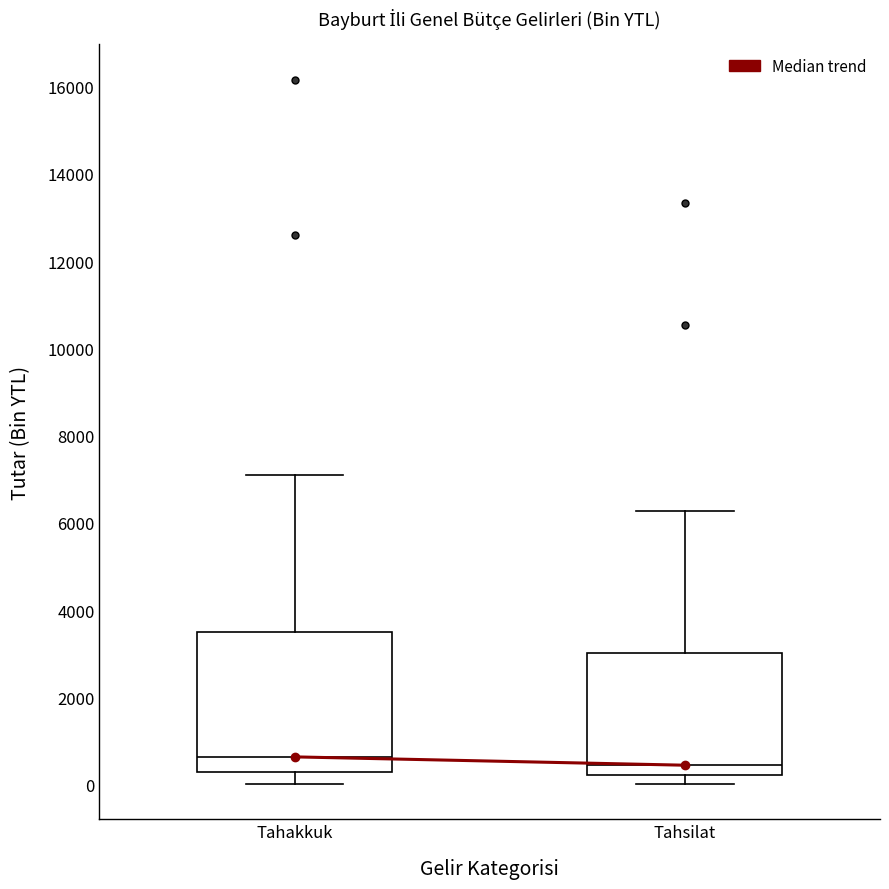

Reading left to right, read every box against the y-axis: the position of its median line, the range the box covers, and the ends of its whiskers. The values are not printed on the chart, so give them approximately, as read against the axis.

Tahakkuk: median 600, box 200 to 3400, whiskers 0 to 7000
Tahsilat: median 400, box 200 to 3000, whiskers 0 to 6200